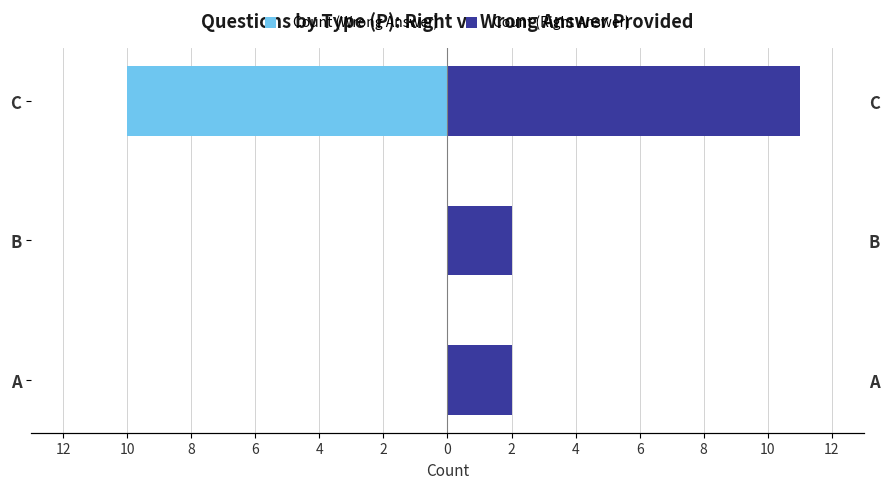

Which series has the largest total across all categories?

Count (Right Answer)